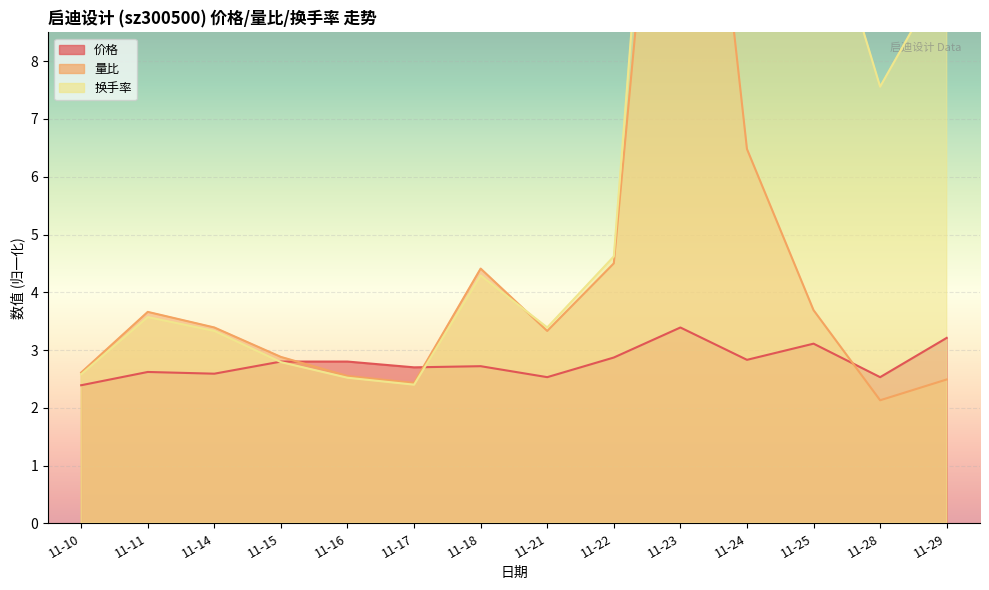

Which series has the largest total across all categories?

换手率